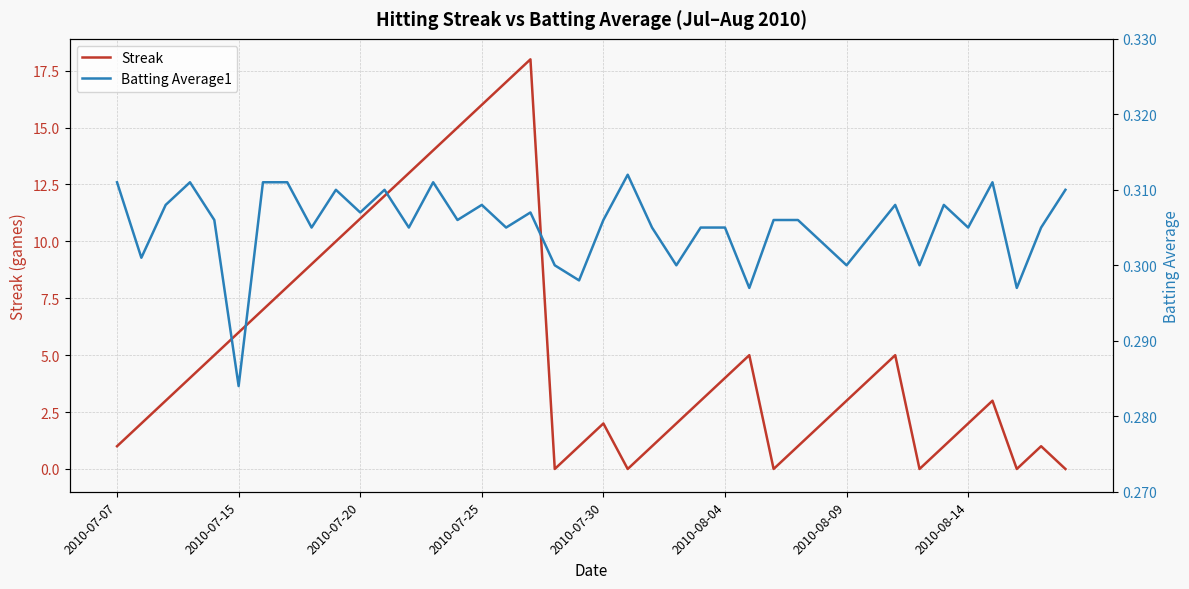

Reading left to right, transcribe all the data shown in this chart.

Streak: 1.0	2.0	3.0	4.0	5.0	6.0	7.0	8.0	9.0	10.0	11.0	12.0	13.0	14.0	15.0	16.0	17.0	18.0	0.0	1.0	2.0	0.0	1.0	2.0	3.0	4.0	5.0	0.0	1.0	2.0	3.0	4.0	5.0	0.0	1.0	2.0	3.0	0.0	1.0	0.0
Batting Average1: 0.3	0.3	0.3	0.3	0.3	0.3	0.3	0.3	0.3	0.3	0.3	0.3	0.3	0.3	0.3	0.3	0.3	0.3	0.3	0.3	0.3	0.3	0.3	0.3	0.3	0.3	0.3	0.3	0.3	0.3	0.3	0.3	0.3	0.3	0.3	0.3	0.3	0.3	0.3	0.3